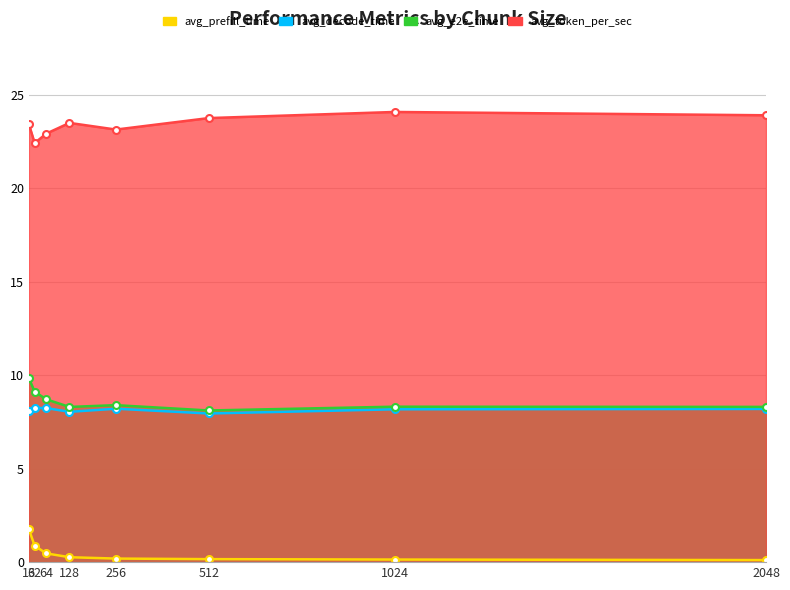

True or false: avg_token_per_sec and avg_prefill_time intersect in this chart.

False